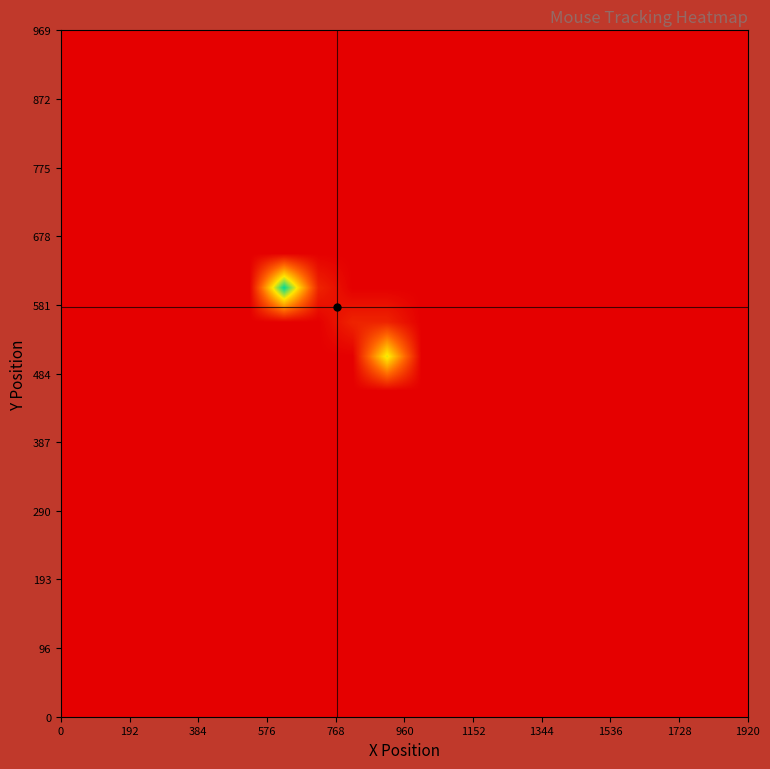

At how many categories does at least one series exceed 1?

4